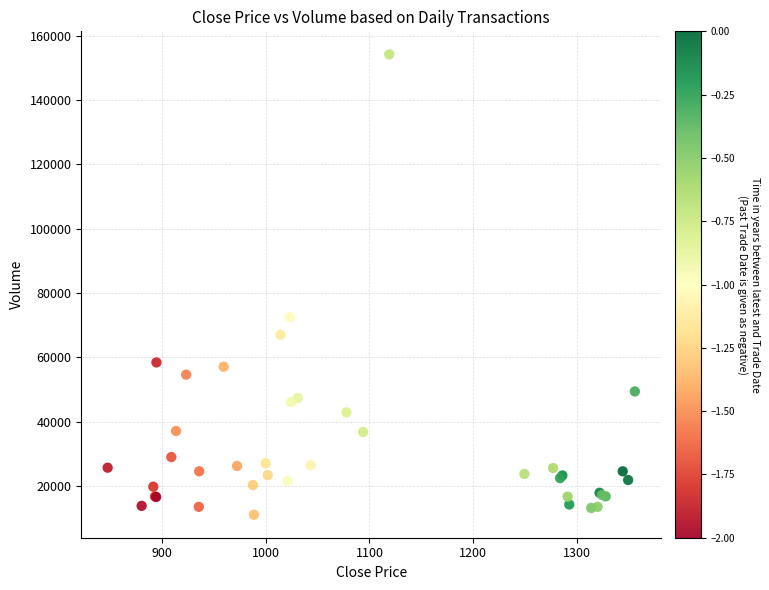

What Y value in the scatter plot is closest to 82644?

72456